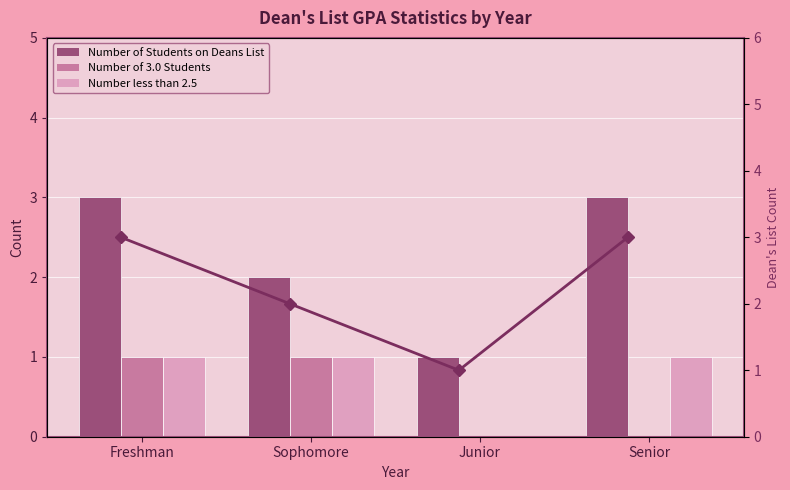

Which series has the largest total across all categories?

Number of Students on Deans List